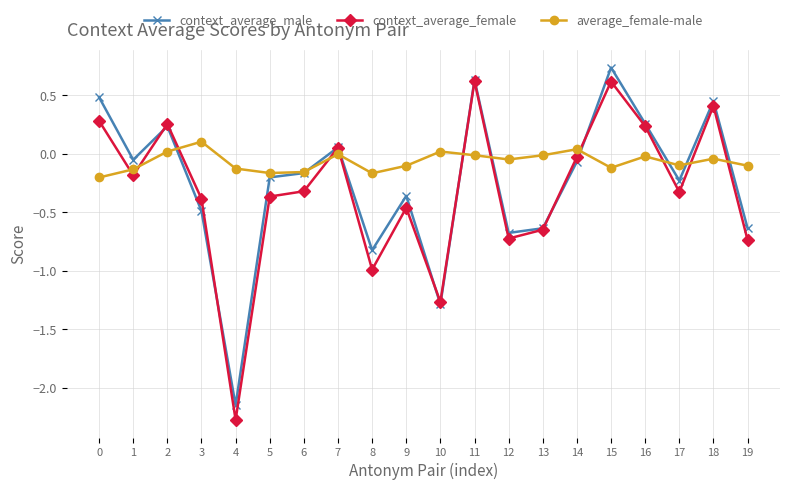

What are all the series names shown in the legend?

context_average_male, context_average_female, average_female-male